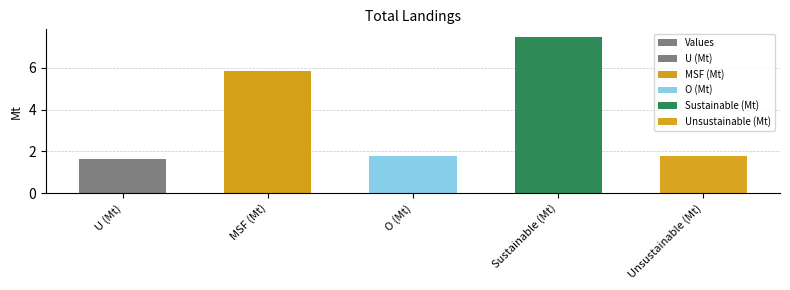

What is the difference between the maximum and second lowest values?

5.7